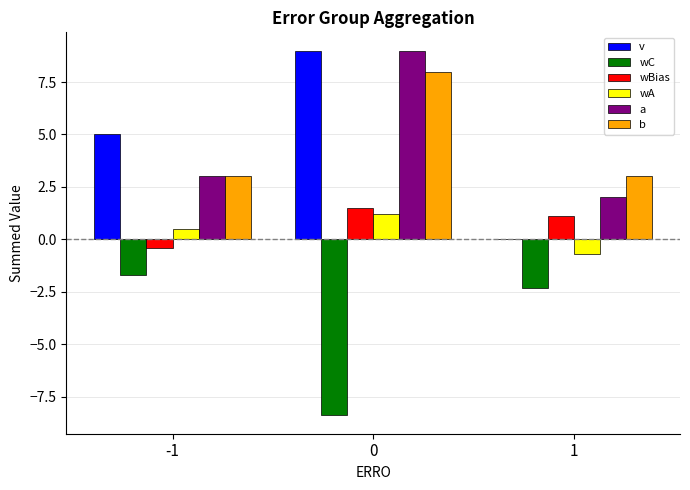

What is the sum of the a values at 1 and 0?

11.0